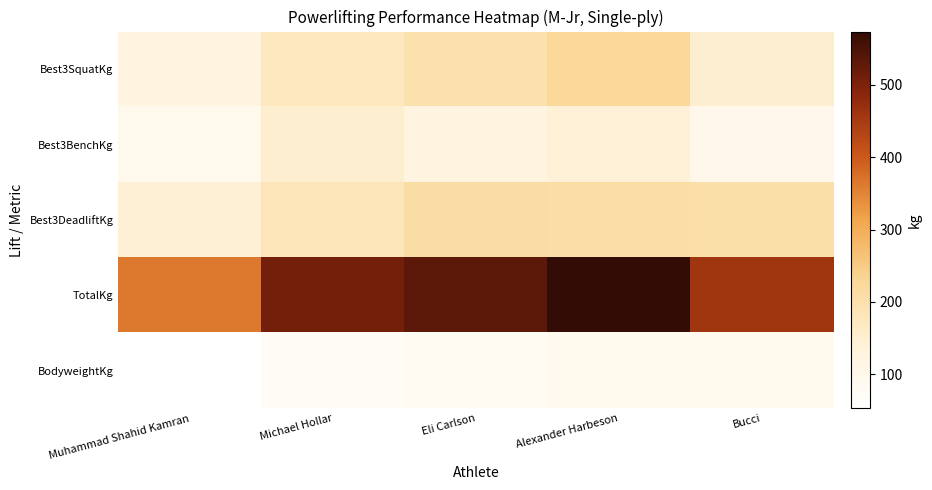

At which category is the sum across all series the highest?

Alexander Harbeson